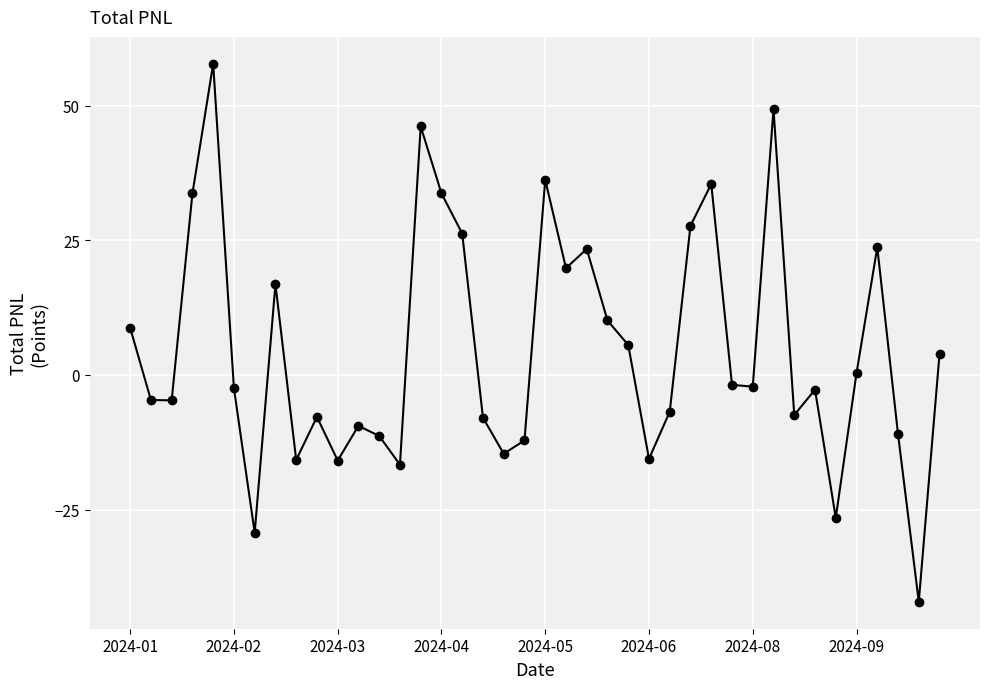

What is the value of the 40th point from the left?

3.9